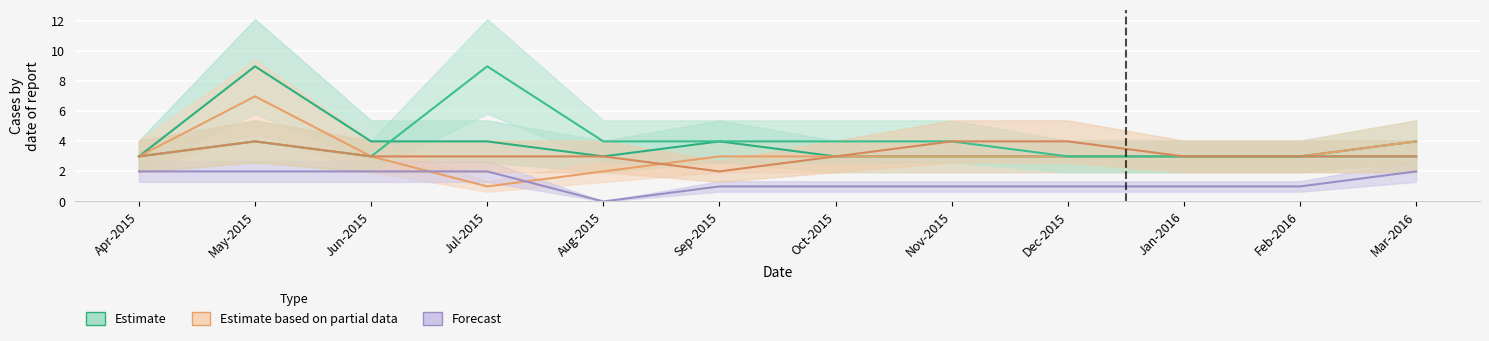

Reading right to left, extract all data points from this chart.

Total pregnant women registered: Mar-2016=4	Feb-2016=3	Jan-2016=3	Dec-2015=3	Nov-2015=3	Oct-2015=3	Sep-2015=4	Aug-2015=3	Jul-2015=4	Jun-2015=4	May-2015=9	Apr-2015=3
Registered within first trimester: Mar-2016=4	Feb-2016=3	Jan-2016=3	Dec-2015=3	Nov-2015=3	Oct-2015=3	Sep-2015=3	Aug-2015=2	Jul-2015=1	Jun-2015=3	May-2015=7	Apr-2015=3
New women registered under JSY: Mar-2016=2	Feb-2016=1	Jan-2016=1	Dec-2015=1	Nov-2015=1	Oct-2015=1	Sep-2015=1	Aug-2015=0	Jul-2015=2	Jun-2015=2	May-2015=2	Apr-2015=2
Received 3 ANC checkups: Mar-2016=3	Feb-2016=3	Jan-2016=3	Dec-2015=3	Nov-2015=4	Oct-2015=4	Sep-2015=4	Aug-2015=4	Jul-2015=9	Jun-2015=3	May-2015=4	Apr-2015=3
Given IFA 100 tablets: Mar-2016=3	Feb-2016=3	Jan-2016=3	Dec-2015=4	Nov-2015=4	Oct-2015=3	Sep-2015=2	Aug-2015=3	Jul-2015=3	Jun-2015=3	May-2015=4	Apr-2015=3